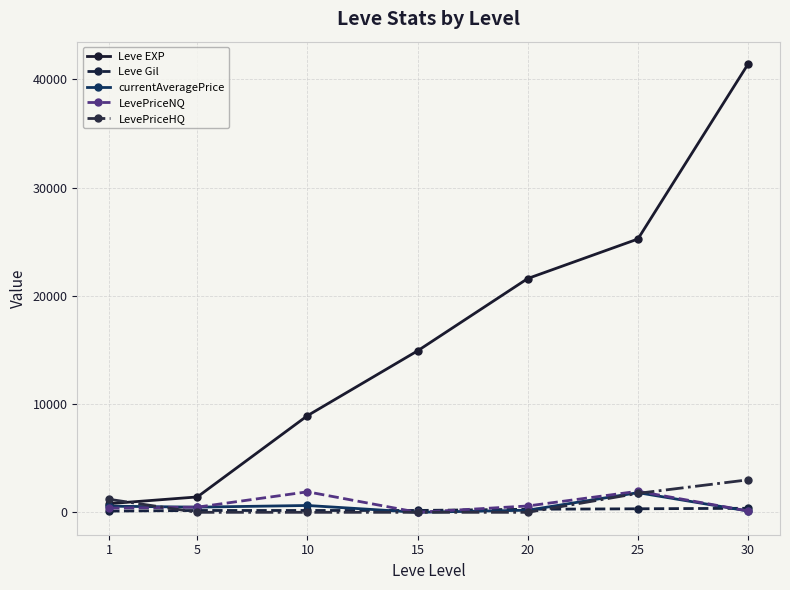

True or false: Leve EXP has a value of 12258.2 at 20.

False